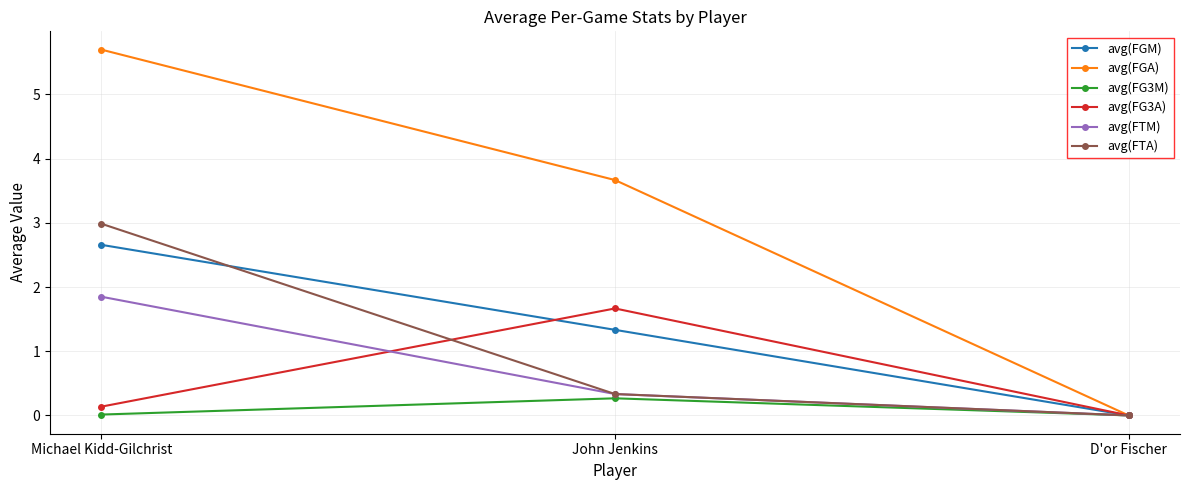

How many data points does each series have?

3